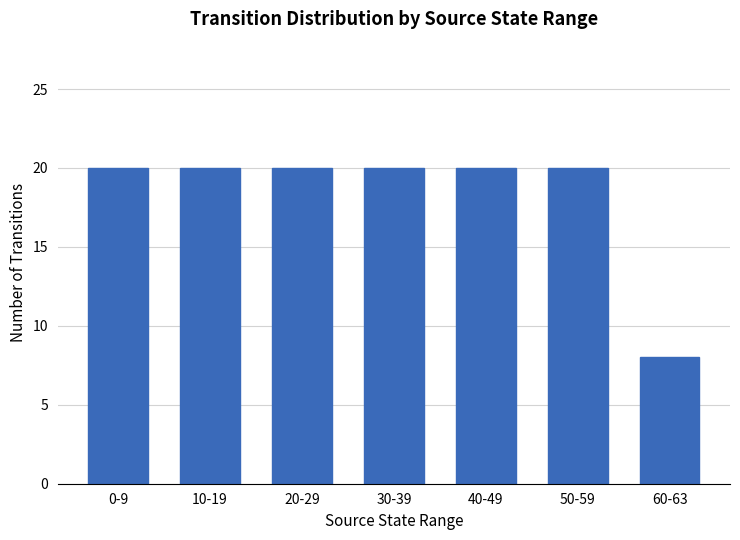

Reading right to left, what are all the values shown in this chart?

60-63=8	50-59=20	40-49=20	30-39=20	20-29=20	10-19=20	0-9=20